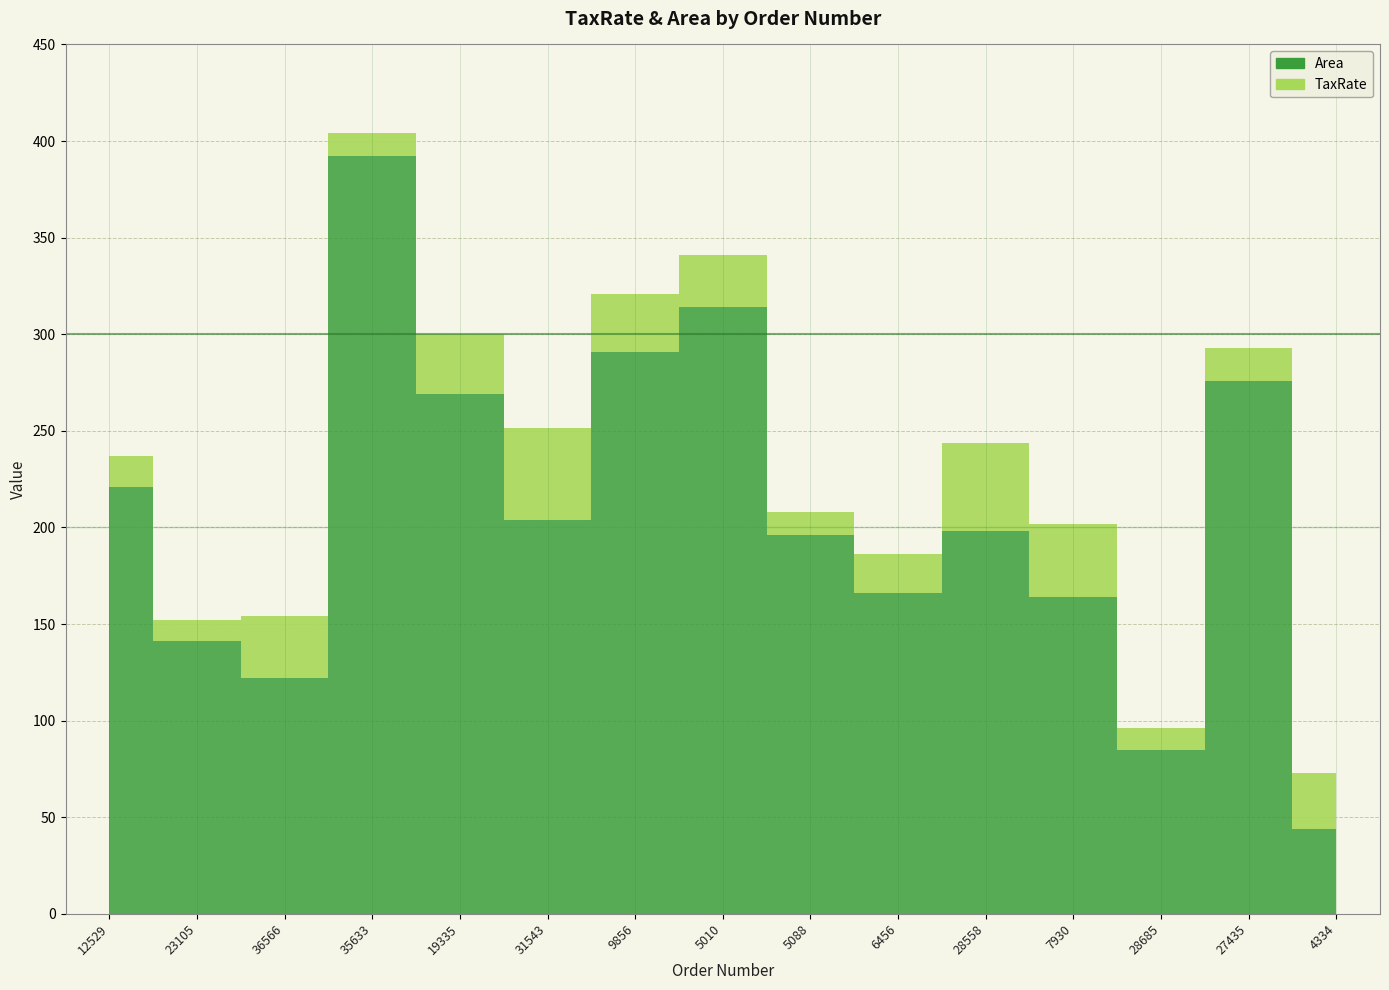

The value of TaxRate at 23105 is 19.5. True or false?

False